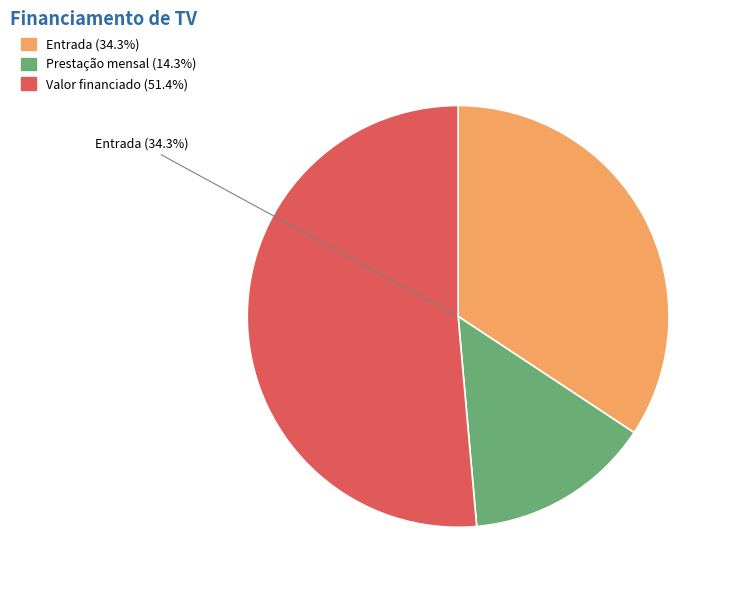

True or false: Prestação mensal accounts for 14% of the total.

True